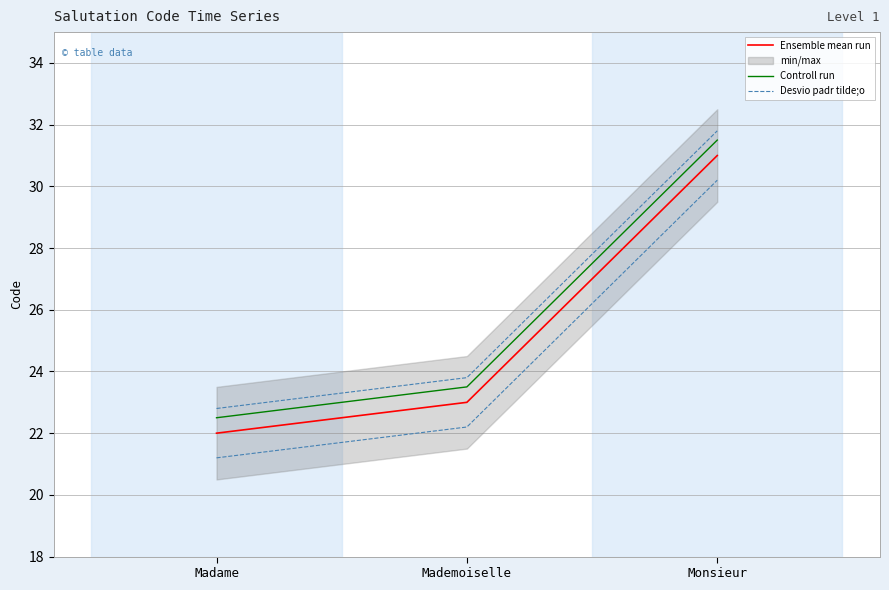

What is the difference between the maximum and minimum values in the Controll run series?

9.0